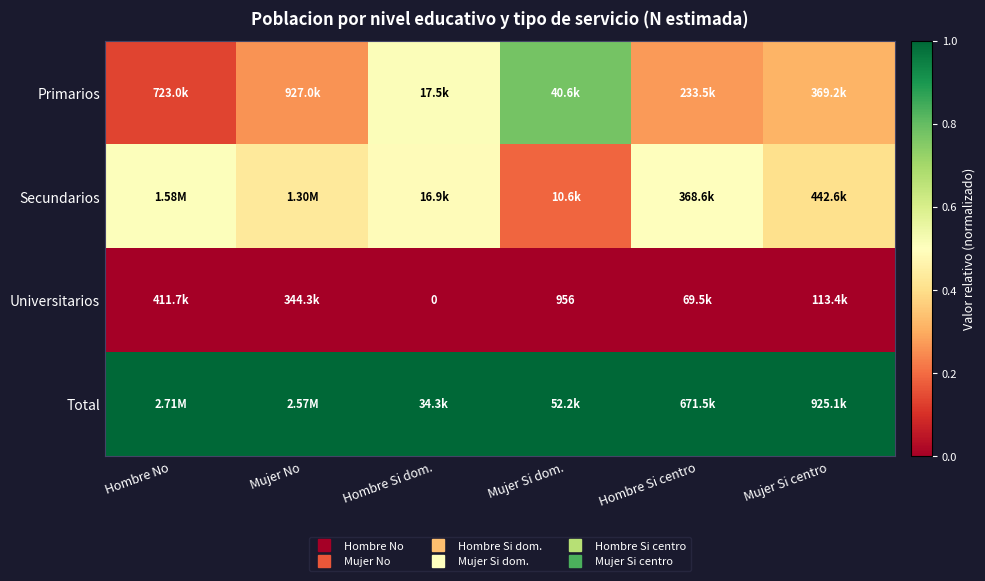

How many series are shown in this chart?

4